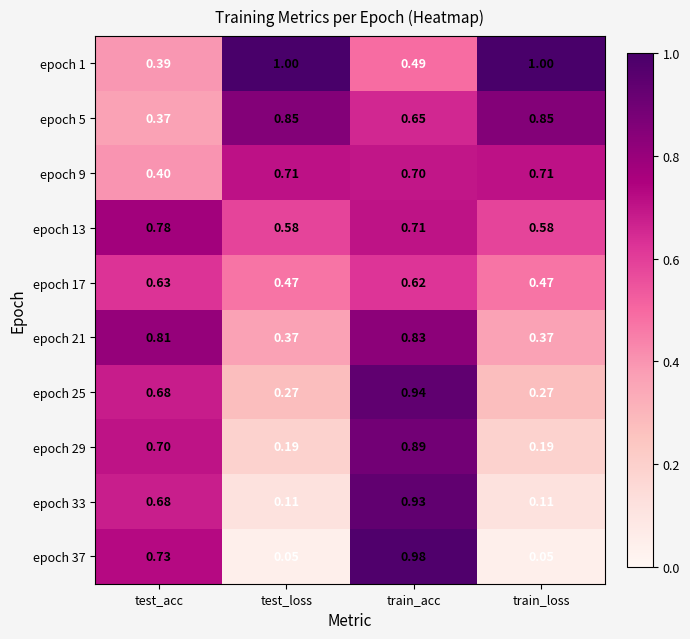

At which label does epoch 21 reach its peak?

train_acc